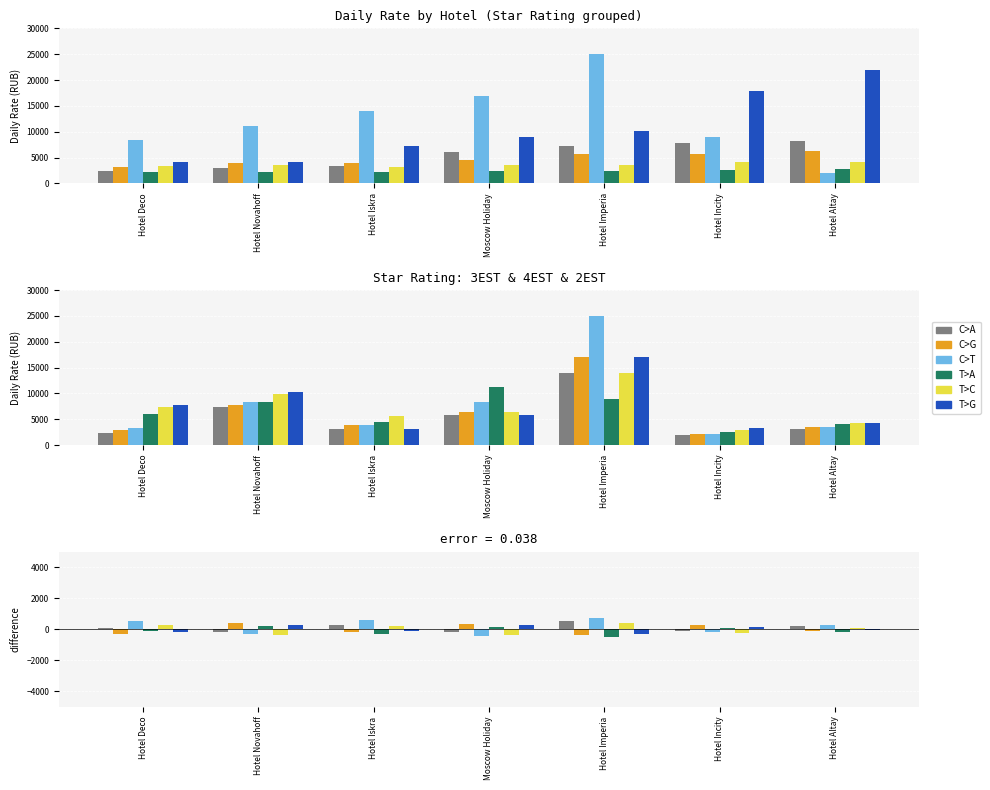

Read the C>G value at Hotel Incity, to the nearest 50.

250